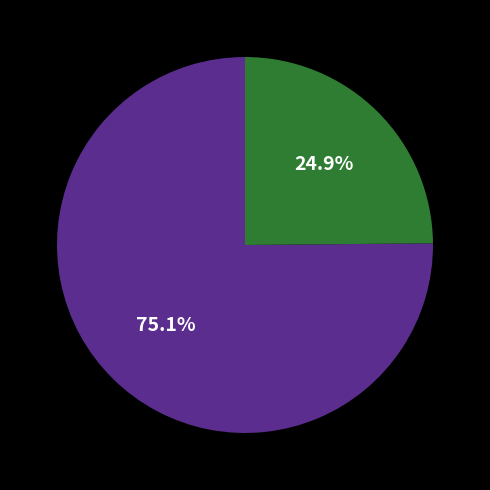

Is there any slice that represents more than half of the pie?

Yes